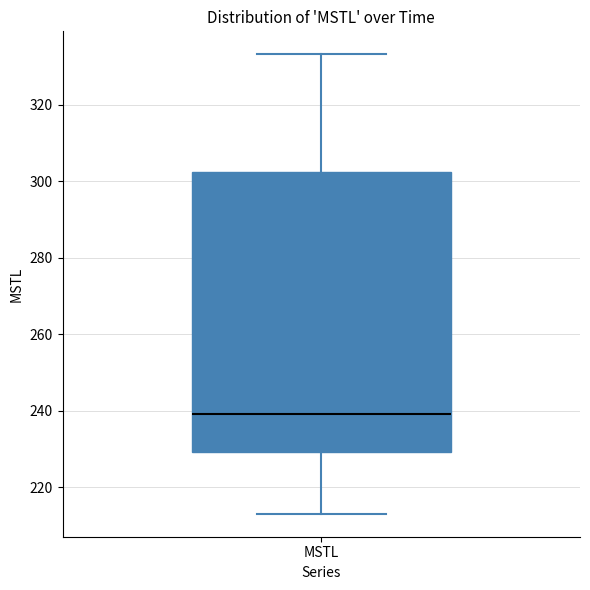

Transcribe this box plot: give where the median line is, the range the box spans, and where the two whiskers end, as read against the y-axis. The values are not printed on the chart, so give them approximately, as read against the axis.

median 240, box 230 to 302, whiskers 214 to 334